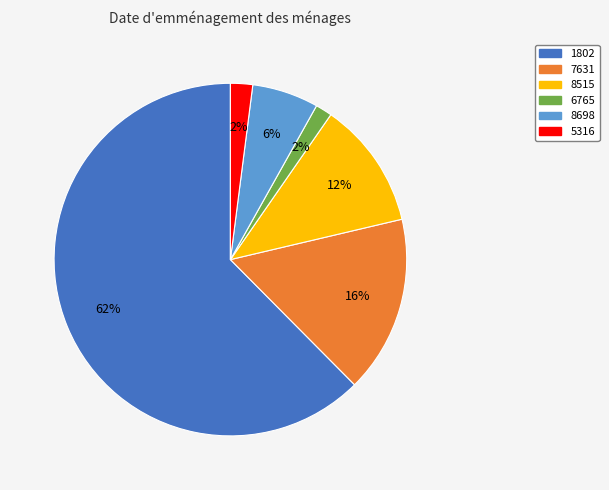

To the nearest percent, what portion does 8515 represent?

12%